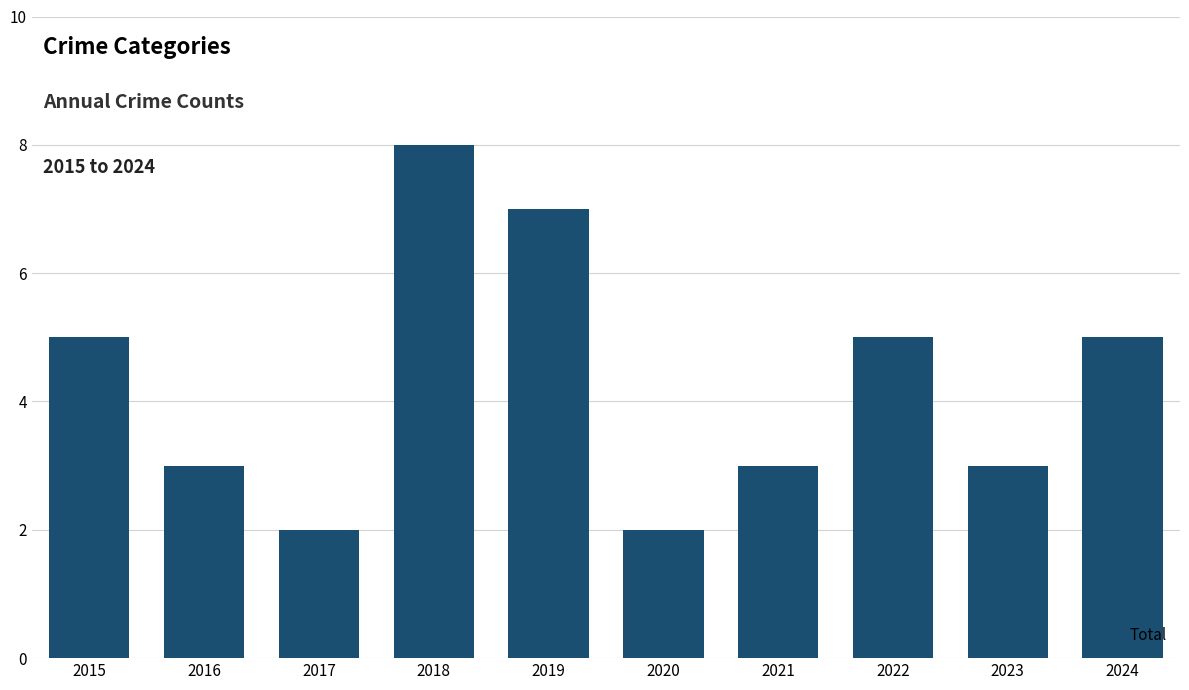

The value at 2020 is 3. True or false?

False